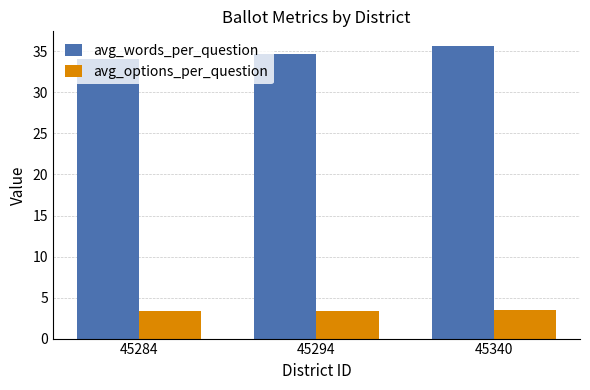

Is it true that avg_options_per_question equals 1.4 at 45284?

False